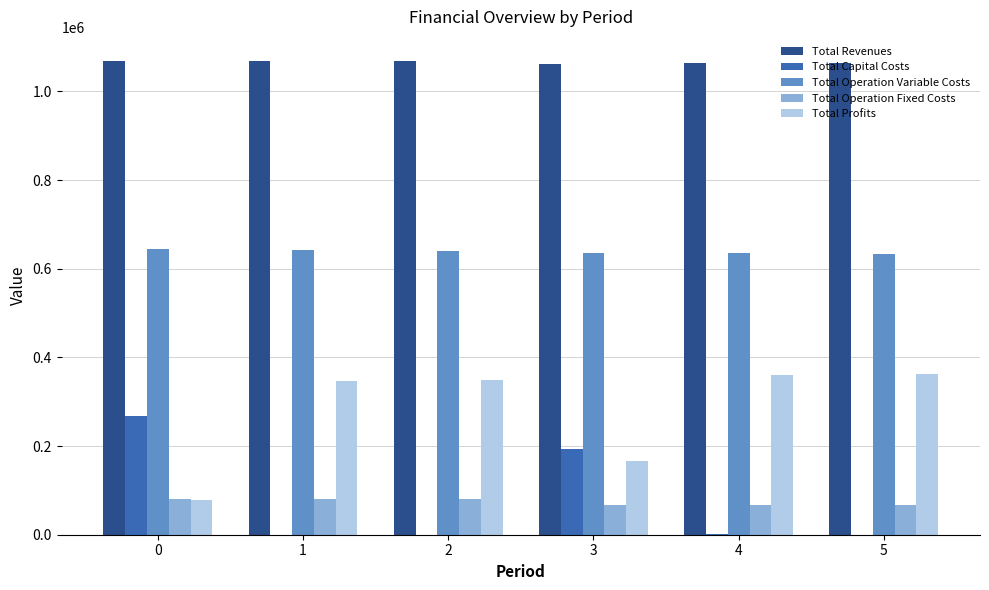

Which series has the largest total across all categories?

Total Revenues